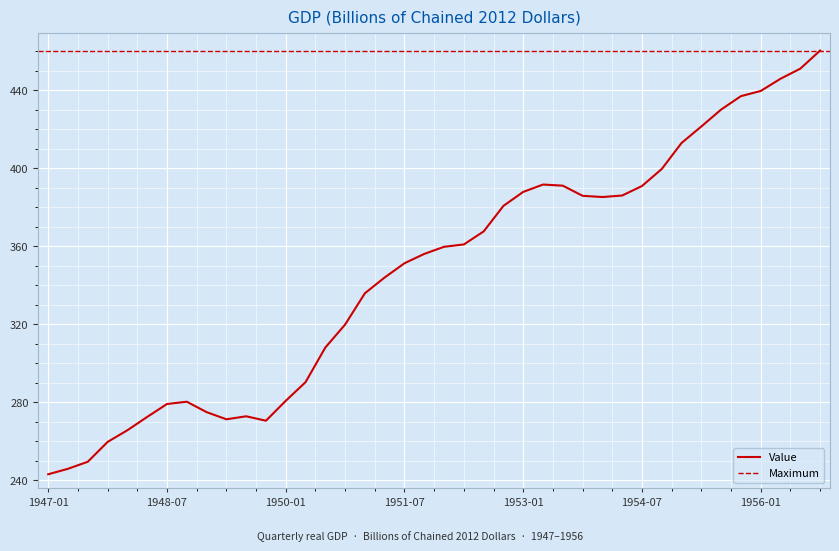

What is the maximum value shown in the chart?

460.5